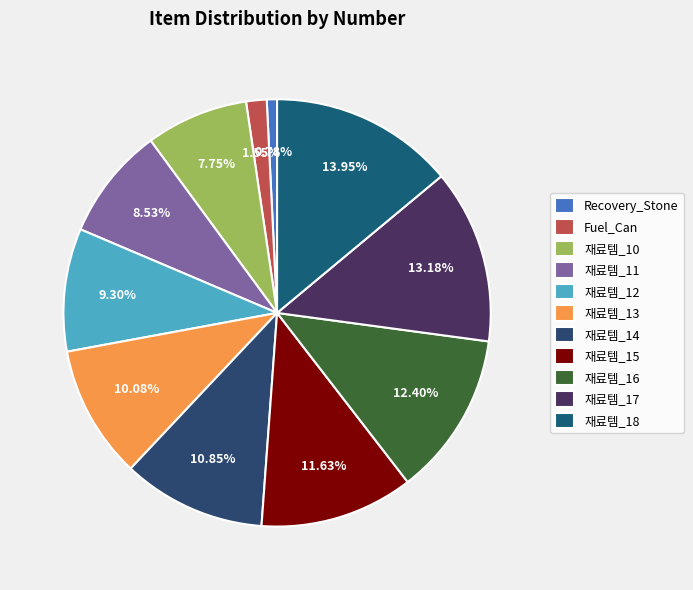

Which has a higher value, Fuel_Can or 재료템_12?

재료템_12